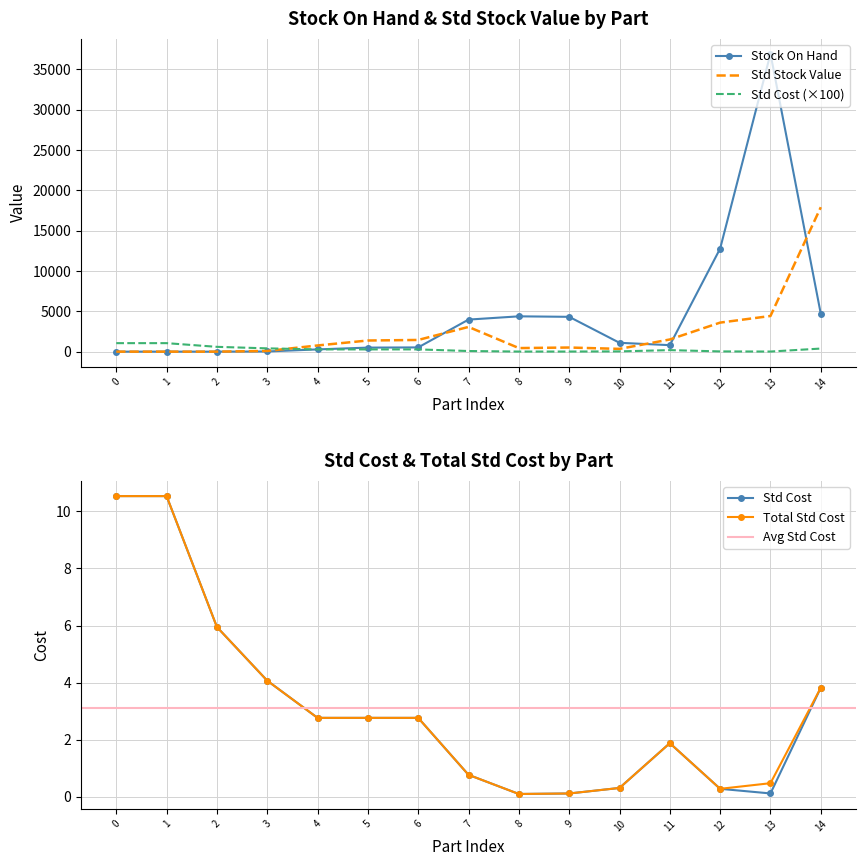

The Std Cost series shows 0.8 at 7. True or false?

True